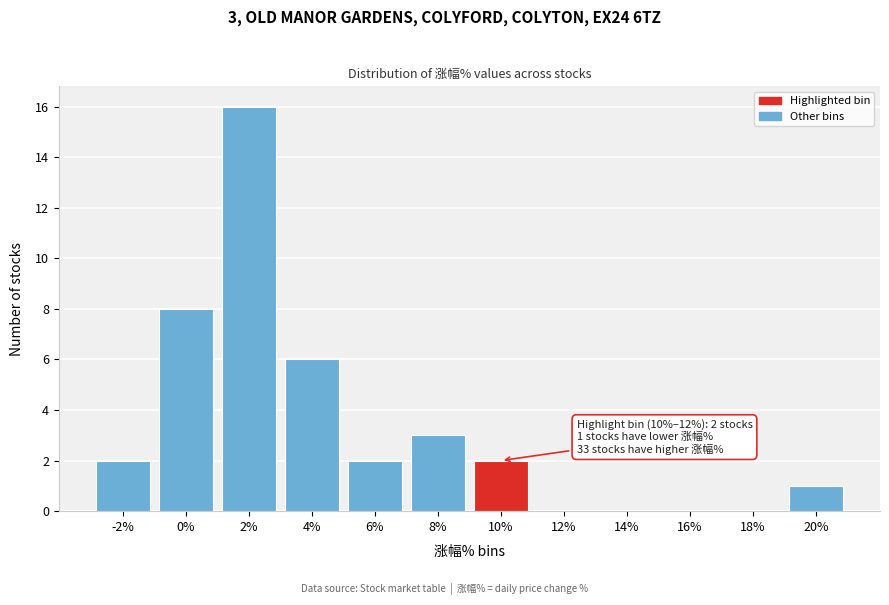

Reading right to left, what are all the values shown in this chart?

20%=1	18%=0	16%=0	14%=0	12%=0	10%=2	8%=3	6%=2	4%=6	2%=16	0%=8	-2%=2